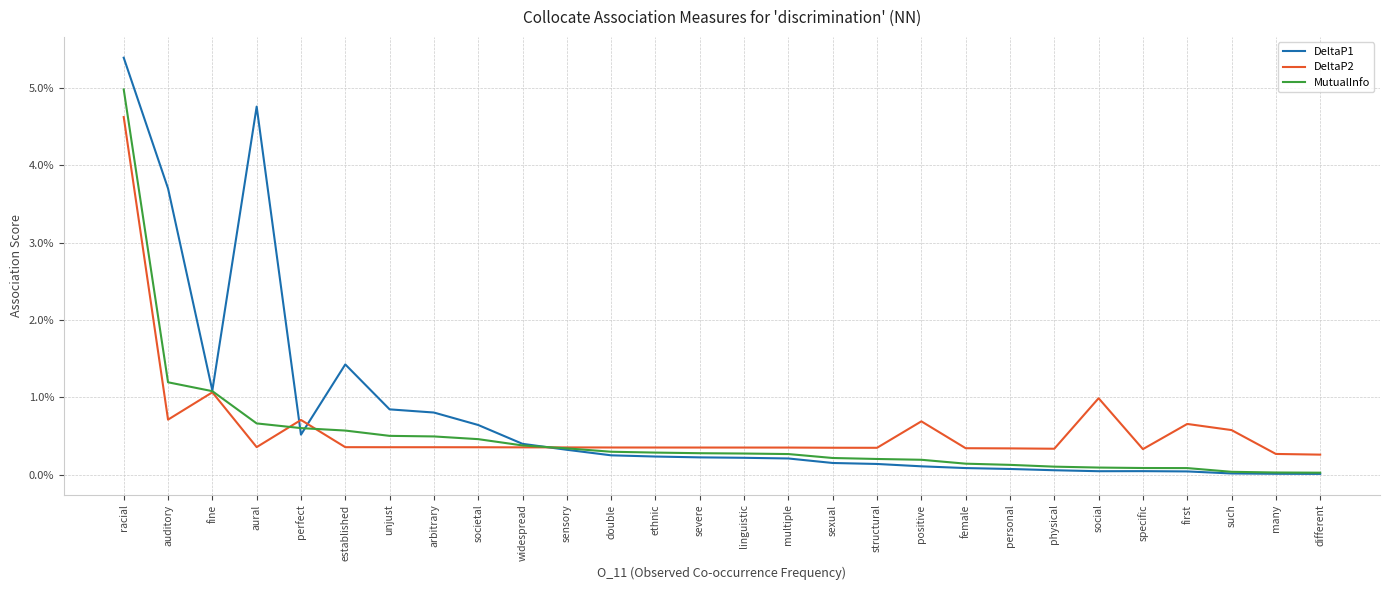

Reading left to right, transcribe all the data shown in this chart.

DeltaP1: 0.1	0.0	0.0	0.0	0.0	0.0	0.0	0.0	0.0	0.0	0.0	0.0	0.0	0.0	0.0	0.0	0.0	0.0	0.0	0.0	0.0	0.0	0.0	0.0	0.0	0.0	0.0	0.0
DeltaP2: 0.0	0.0	0.0	0.0	0.0	0.0	0.0	0.0	0.0	0.0	0.0	0.0	0.0	0.0	0.0	0.0	0.0	0.0	0.0	0.0	0.0	0.0	0.0	0.0	0.0	0.0	0.0	0.0
MutualInfo: 0.0	0.0	0.0	0.0	0.0	0.0	0.0	0.0	0.0	0.0	0.0	0.0	0.0	0.0	0.0	0.0	0.0	0.0	0.0	0.0	0.0	0.0	0.0	0.0	0.0	0.0	0.0	0.0